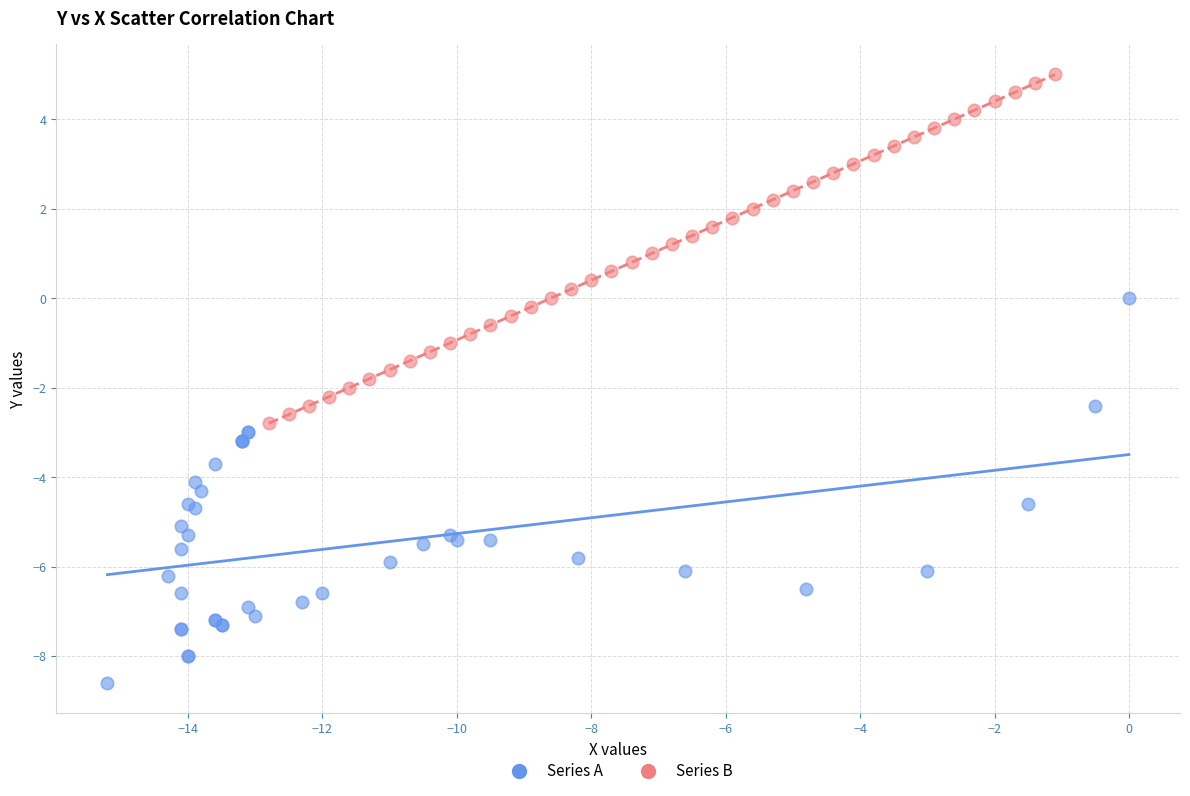

Which series reaches the minimum Y coordinate?

Series A